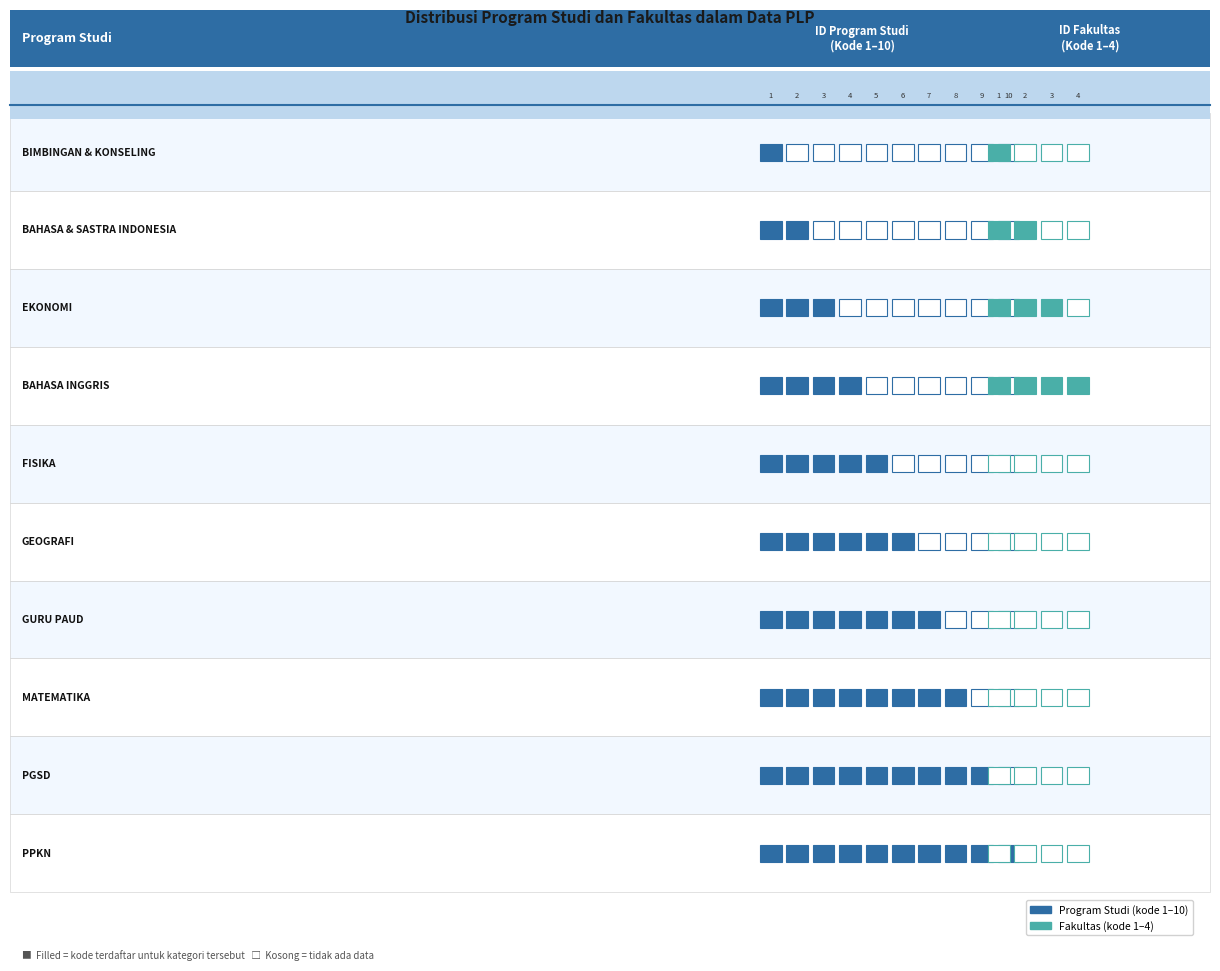

At which label does PROGRAM STUDI reach its minimum?

BIMBINGAN & KONSELING